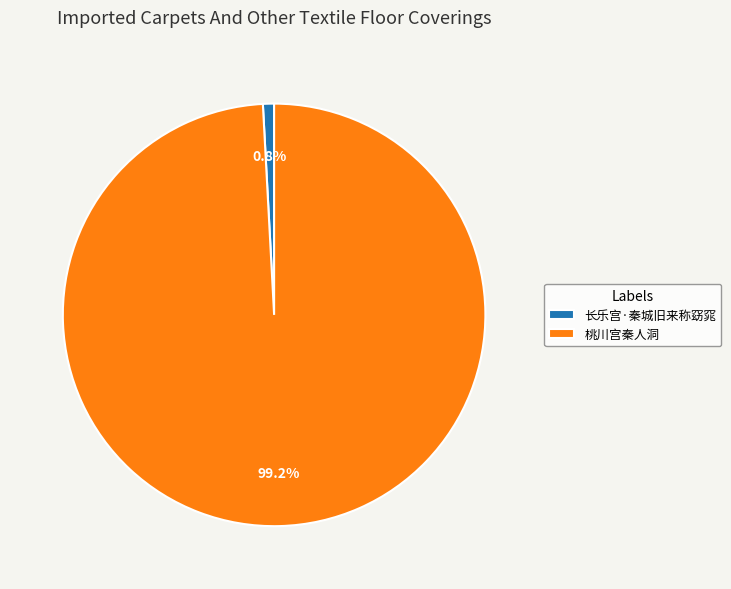

To the nearest percent, what portion does 长乐宫·秦城旧来称窈窕 represent?

1%